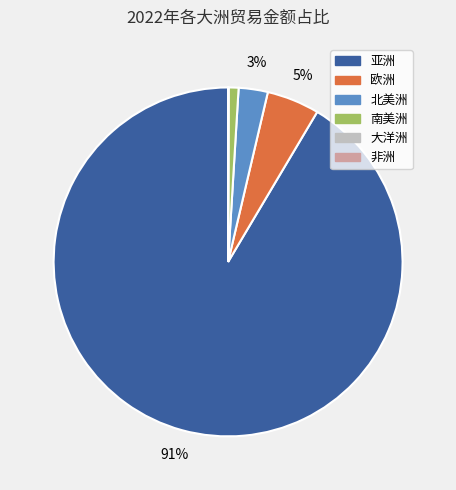

What percentage is the 欧洲 slice, to the nearest percent?

5%